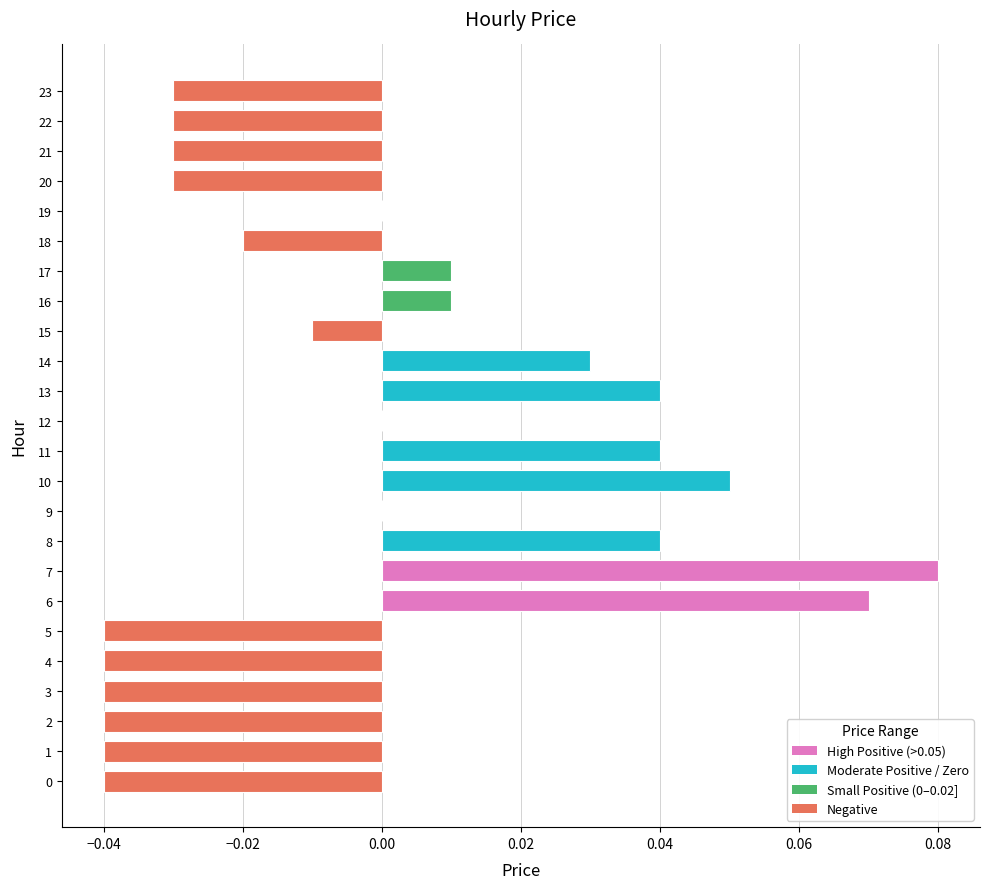

At which category does the chart reach its peak across all series?

7